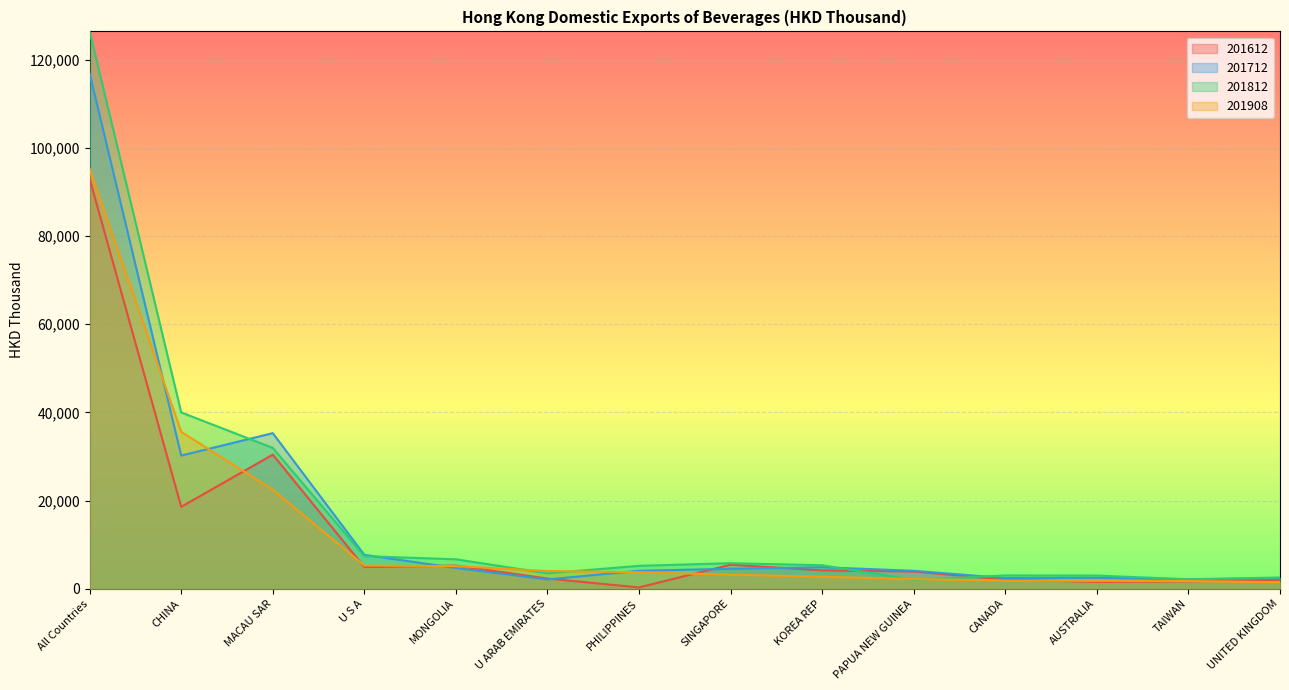

How many distinct data groups are displayed?

4